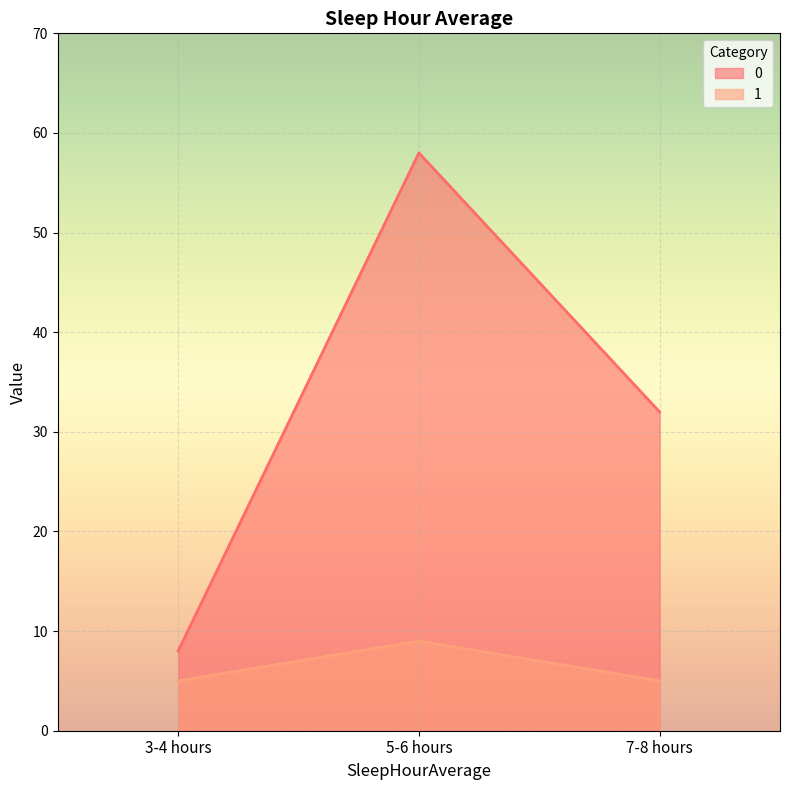

Is it true that 1 equals 15 at 5-6 hours?

False